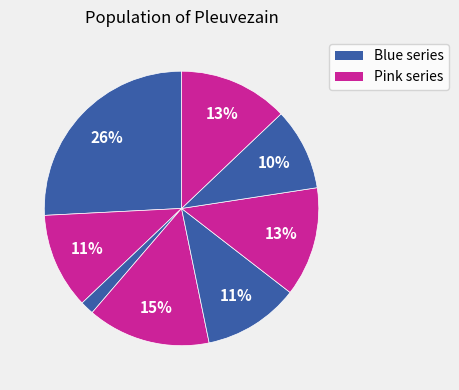

Does any single category account for the majority?

No